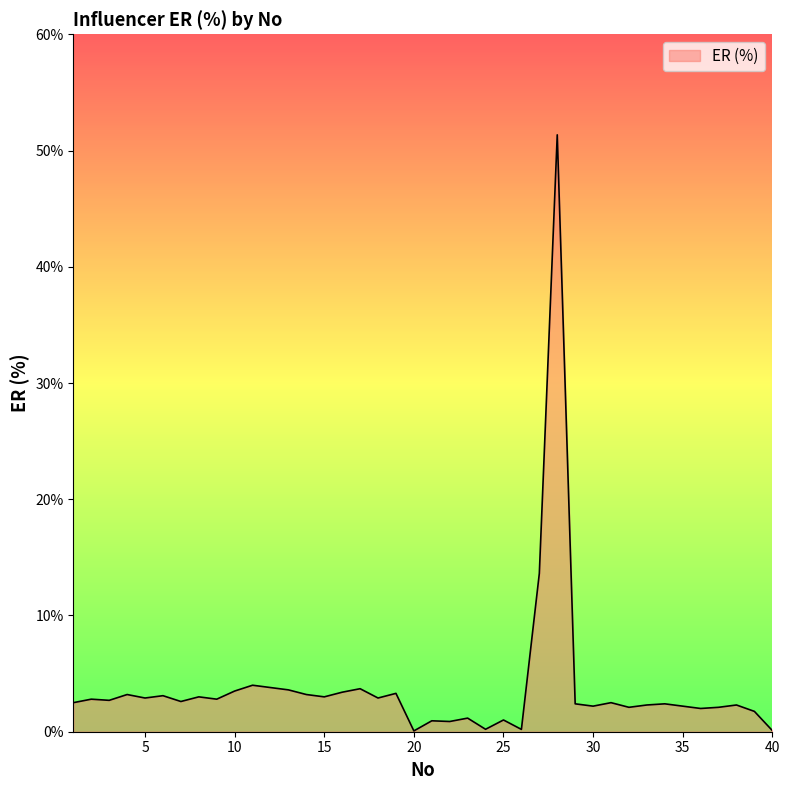

Count the number of data series in this chart.

1